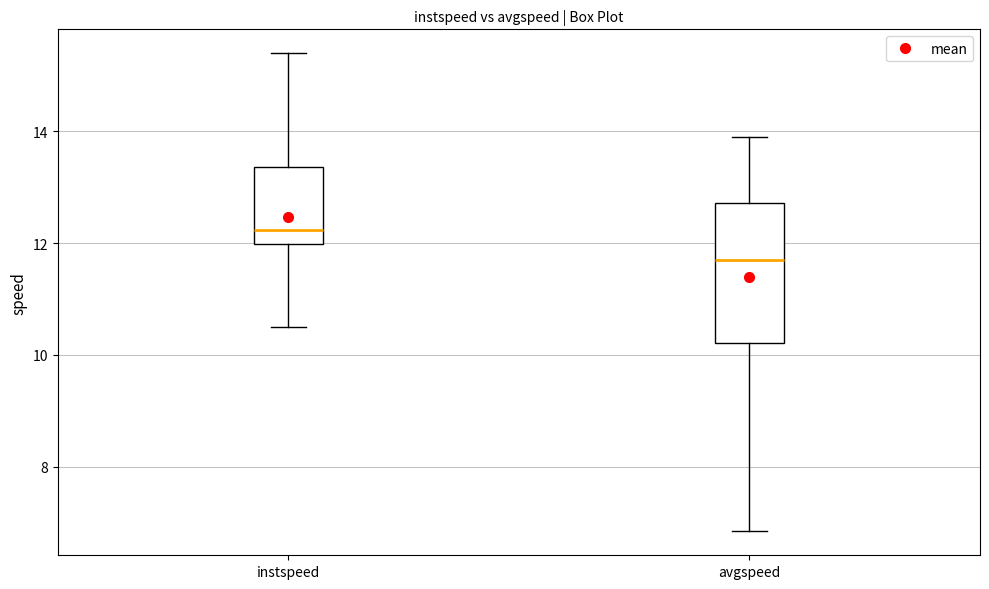

Reading left to right, read every box against the y-axis: the position of its median line, the range the box covers, and the ends of its whiskers. The values are not printed on the chart, so give them approximately, as read against the axis.

instspeed: median 12.2, box 12.0 to 13.4, whiskers 10.4 to 15.4
avgspeed: median 11.8, box 10.2 to 12.8, whiskers 6.8 to 13.8